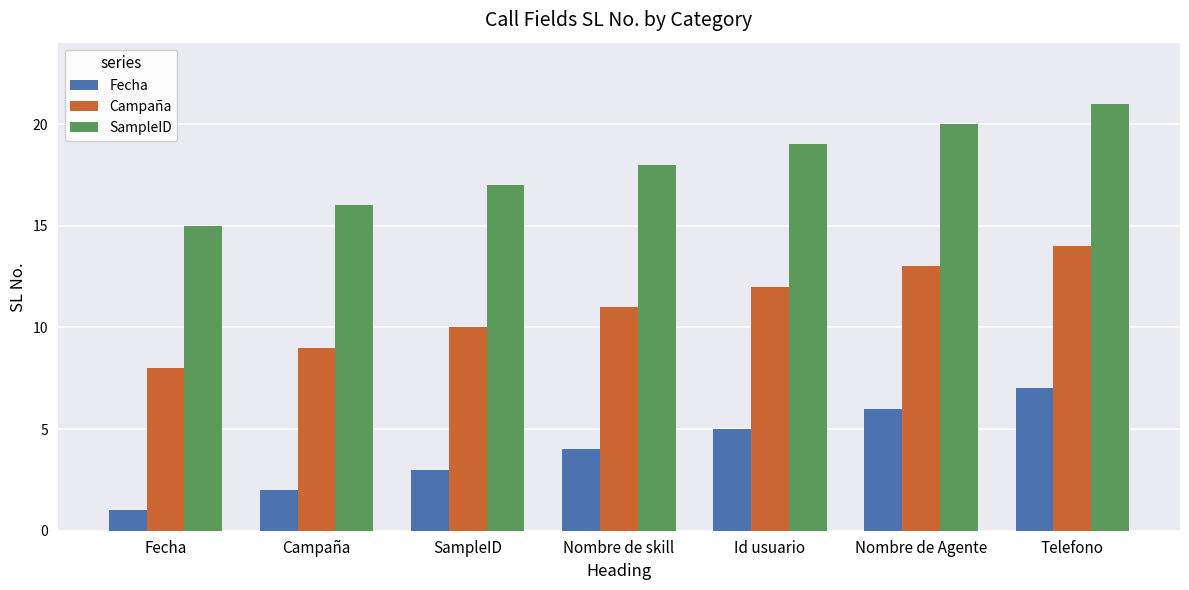

At how many categories does at least one series exceed 1?

7